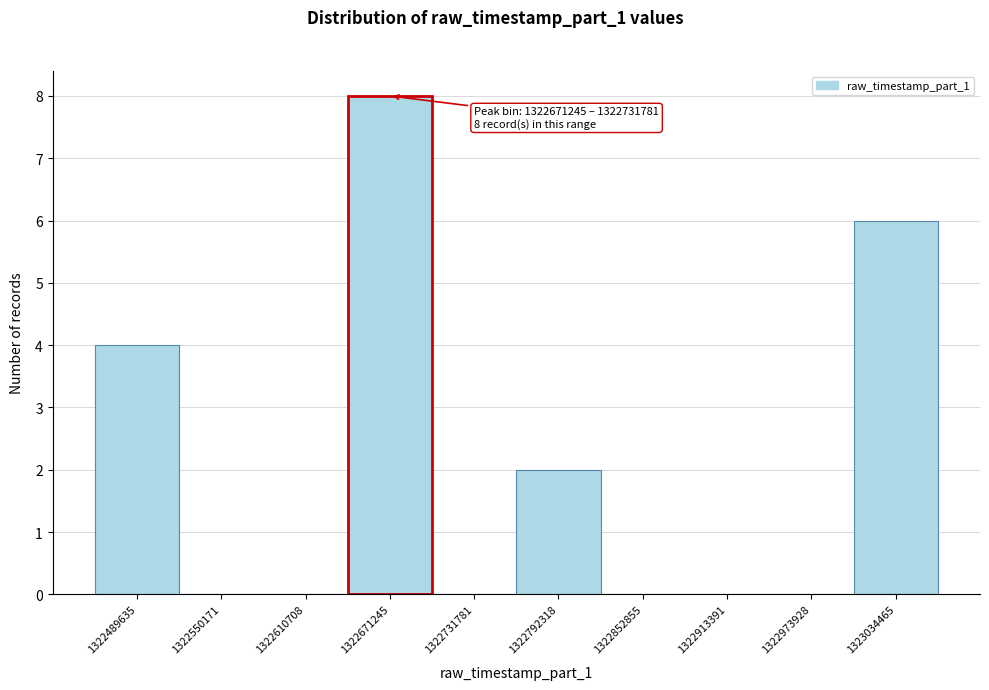

Reading left to right, what are all the values shown in this chart?

1322489635=4	1322550171=0	1322610708=0	1322671245=8	1322731781=0	1322792318=2	1322852855=0	1322913391=0	1322973928=0	1323034465=6